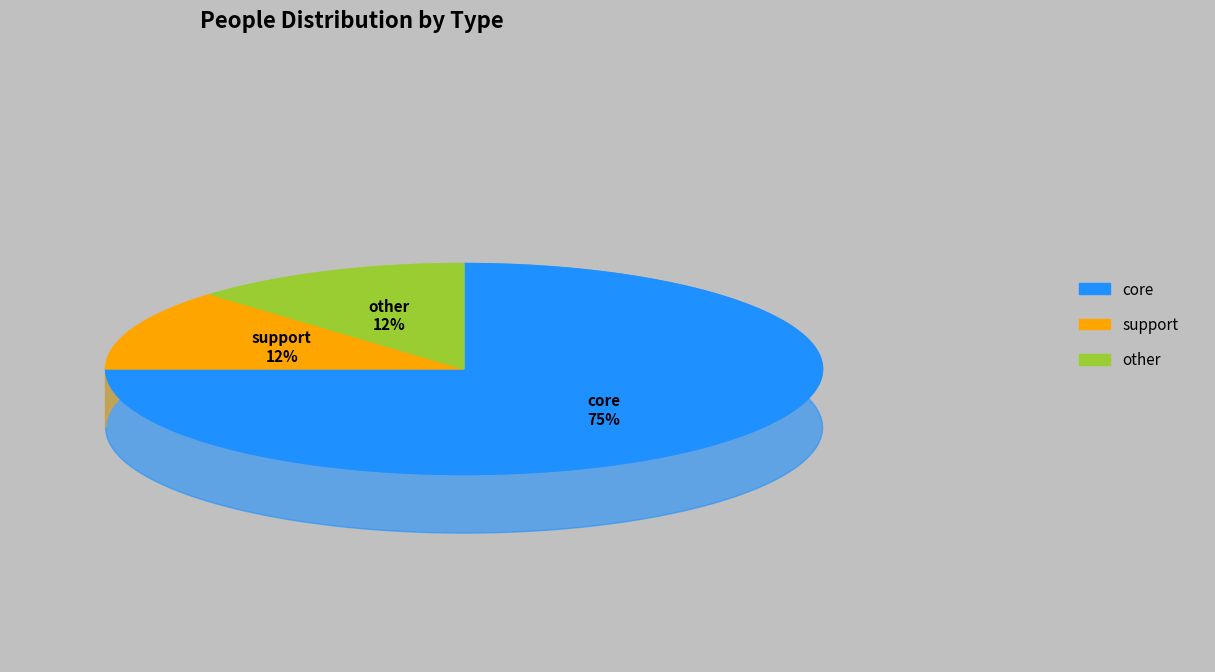

What is the smallest slice in the pie chart?

support